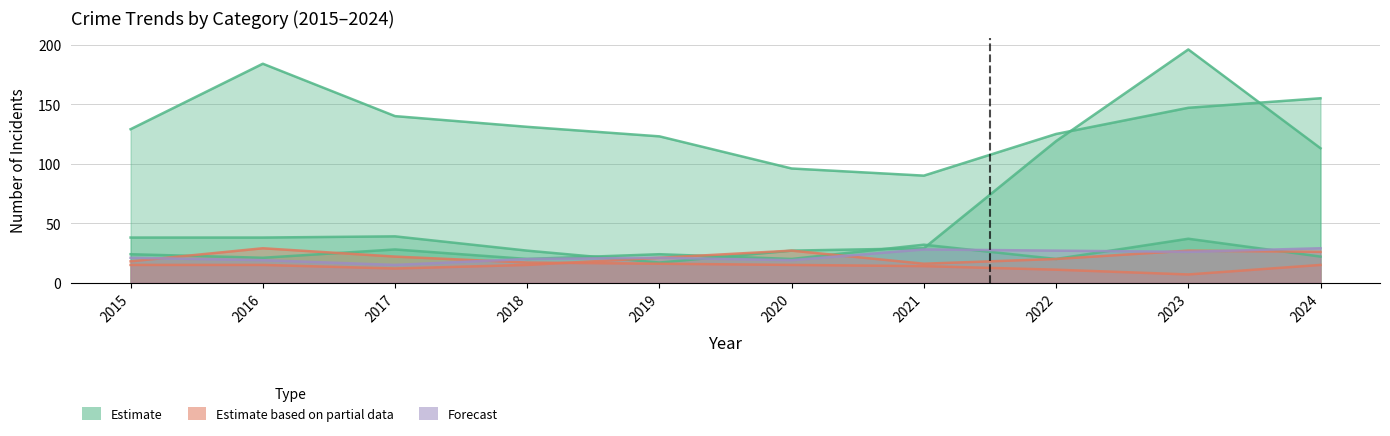

True or false: Theft has a value of 46 at 2021.

False